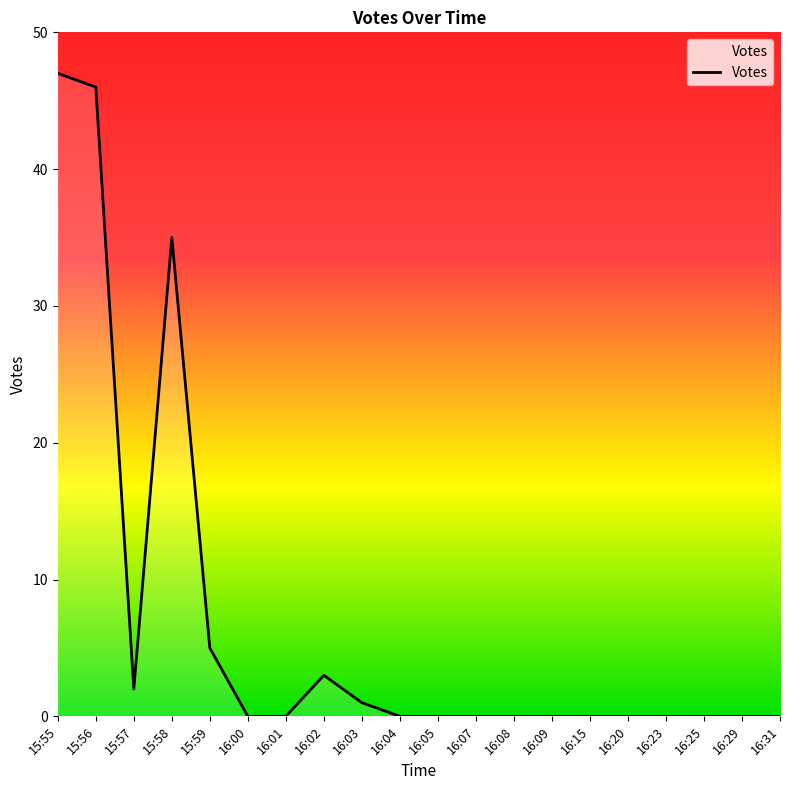

What position from the right is 16:31?

1